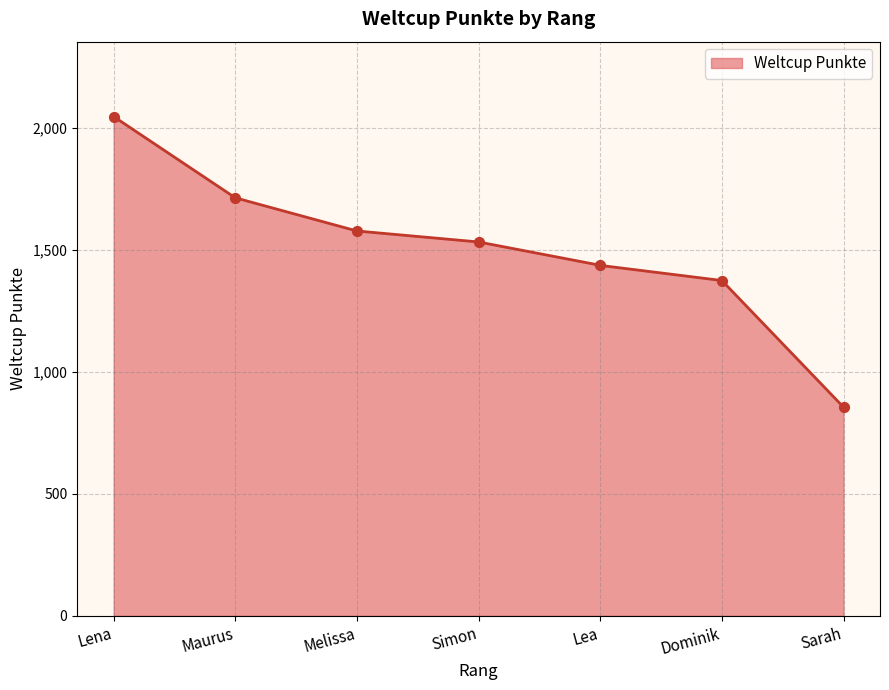

Which has a higher value, Lea or Lena?

Lena